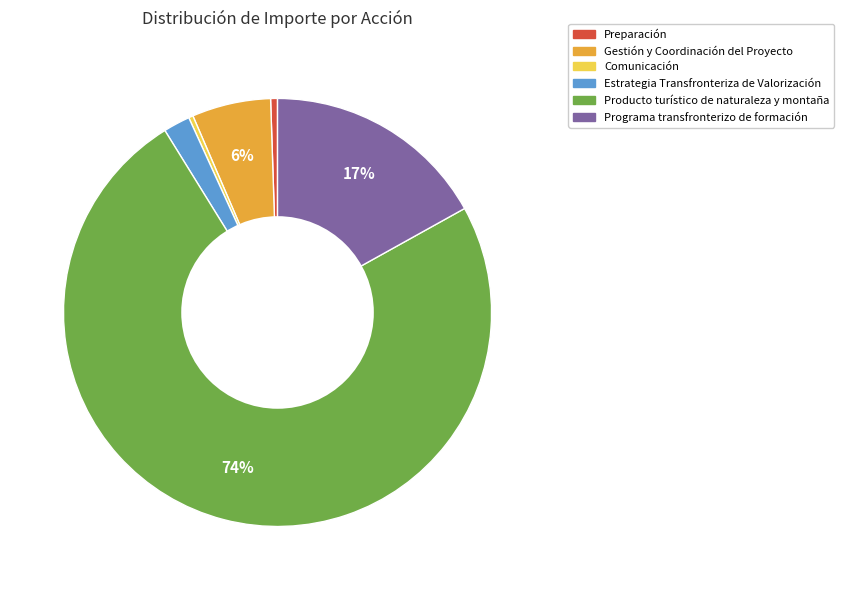

To the nearest percent, what portion does Estrategia Transfronteriza de Valorización represent?

2%